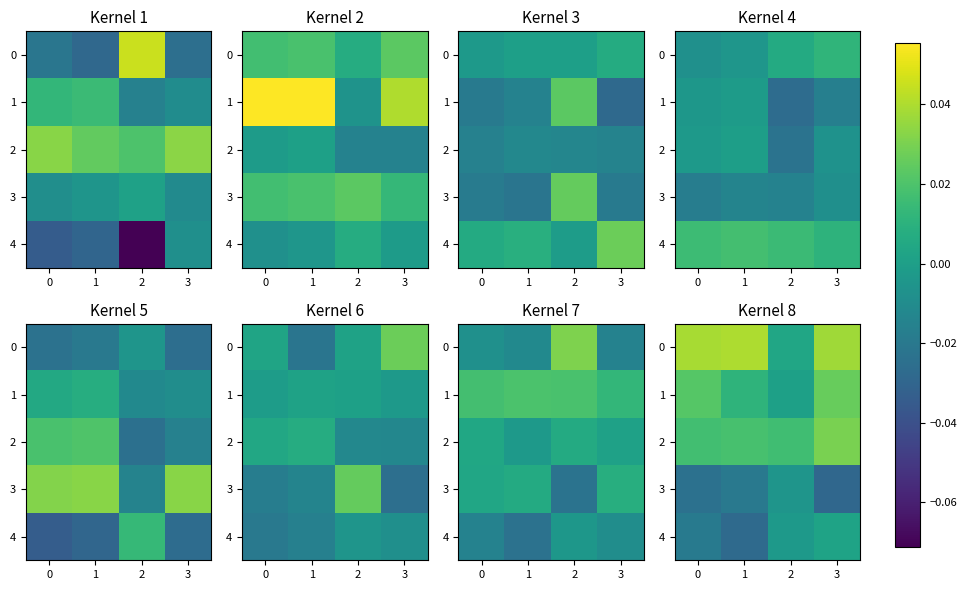

What is the sum of all 1 values?

0.1